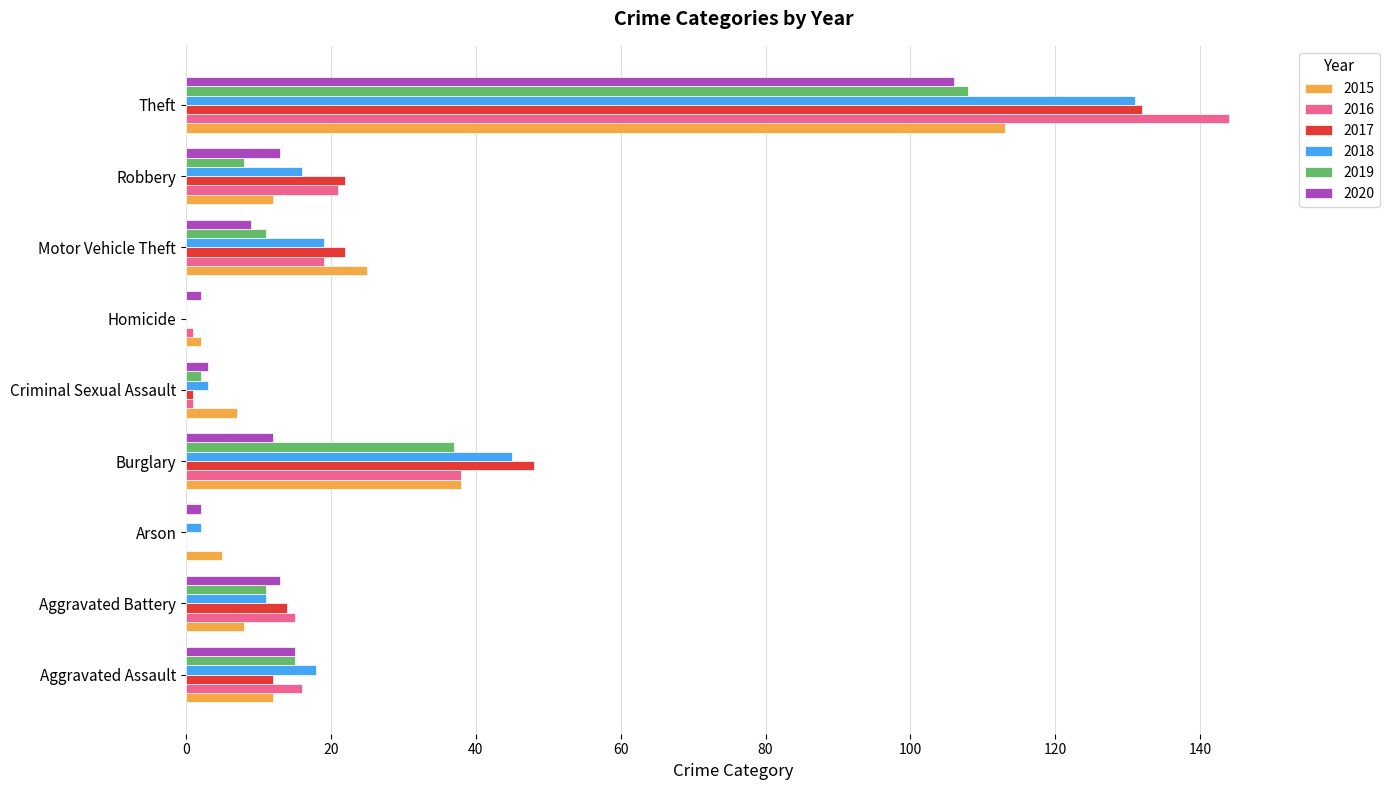

What is the sum of all 2016 values?

255